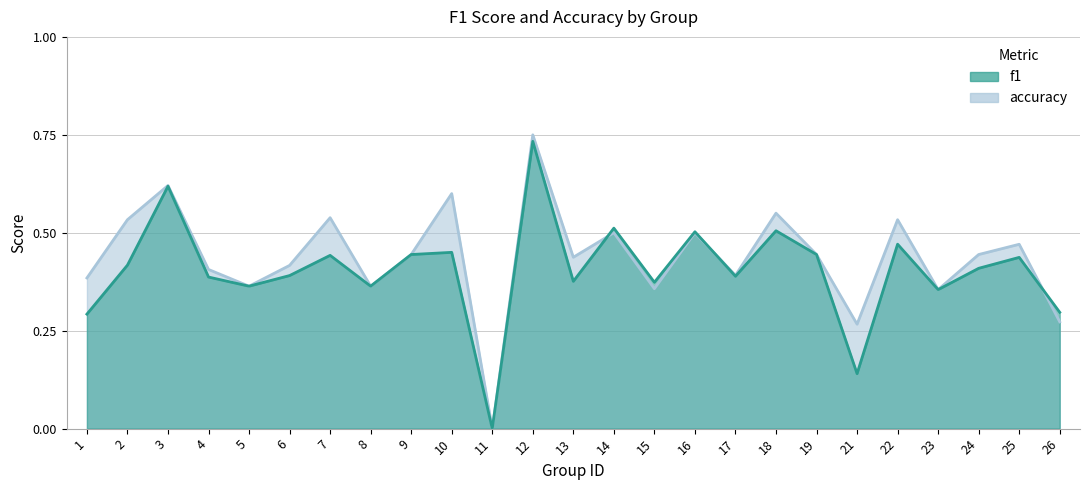

What is the value of the f1 point at the 18th from the left?

0.5